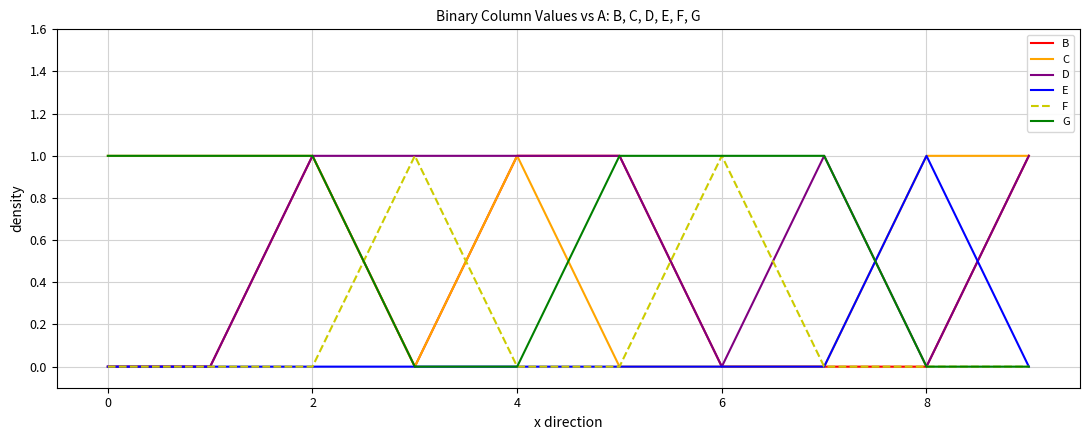

What is the sum of all C values?

6